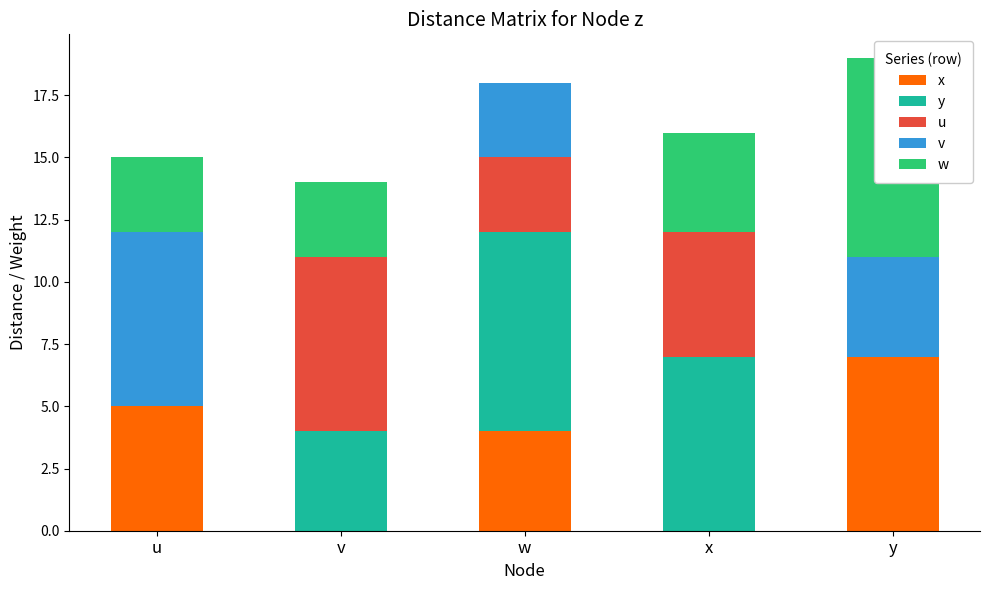

Where is w nearest to the value 4?

x